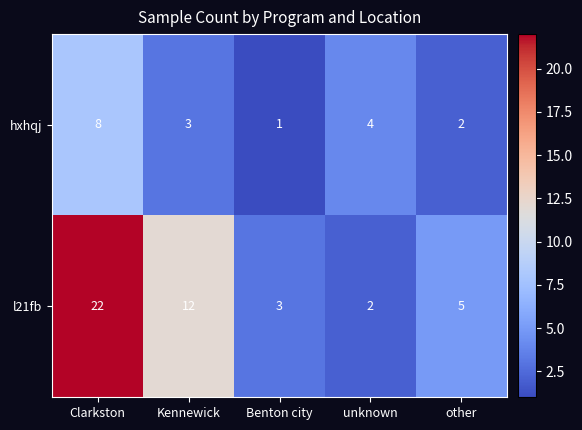

What is the greatest value displayed?

22